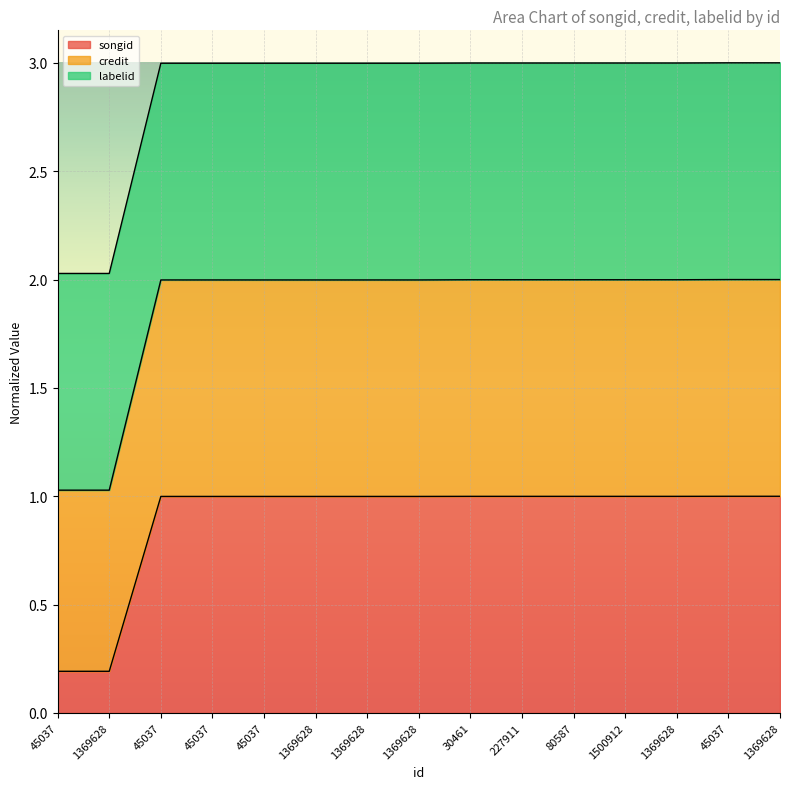

What is the label of the 7th point from the left?

1369628